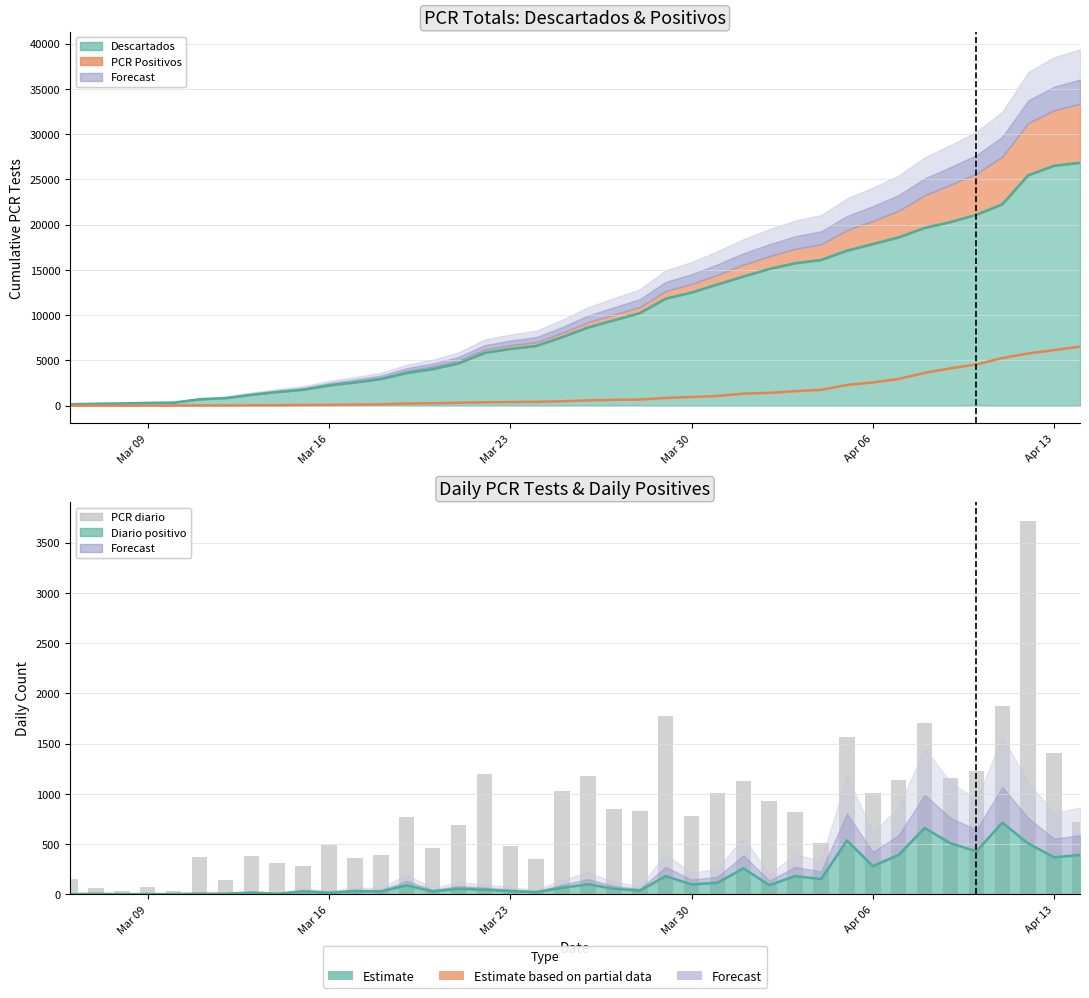

Is the value of PCR positivos (line) at 12 greater than the value of PCR descartados (line) at Mar 09?

No